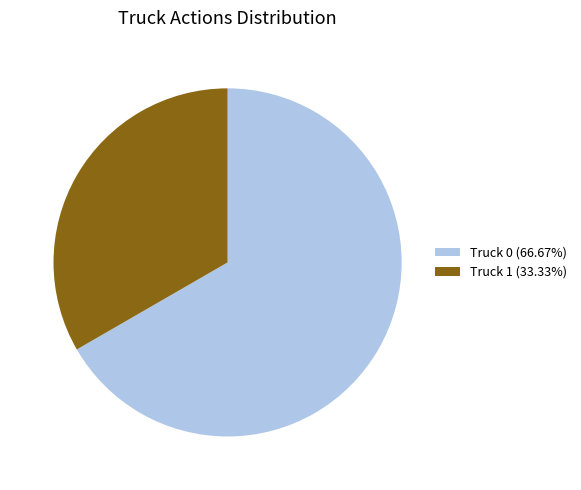

Combined, do Truck 1 and Truck 0 account for over 50%?

Yes